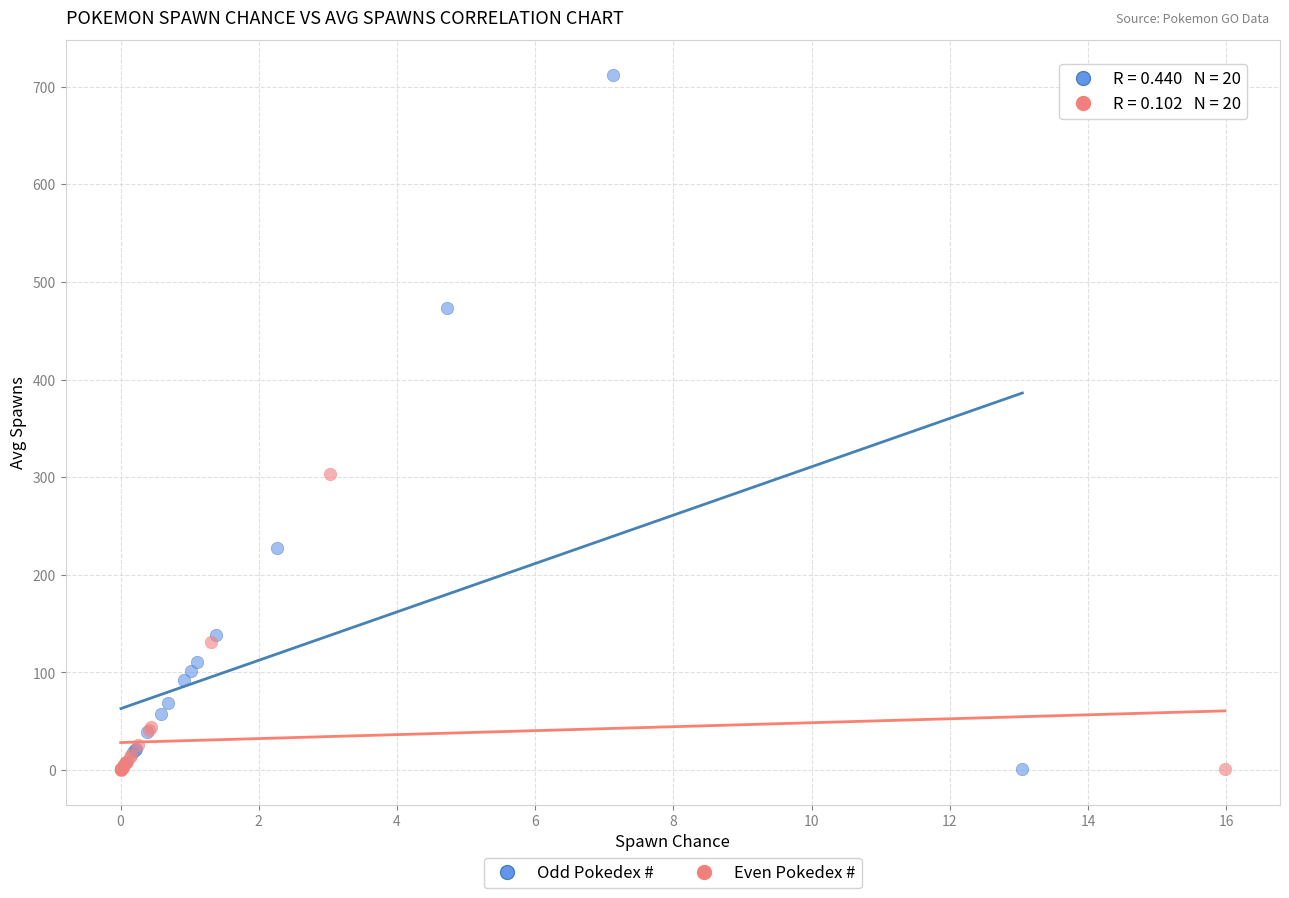

Which series reaches the maximum Y coordinate?

Odd Pokedex #